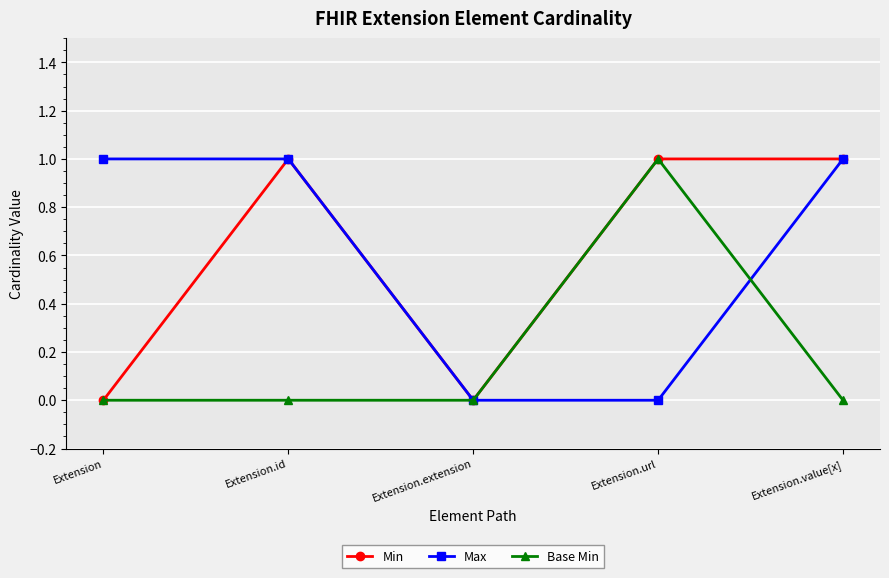

Does the chart have visible grid lines?

Yes